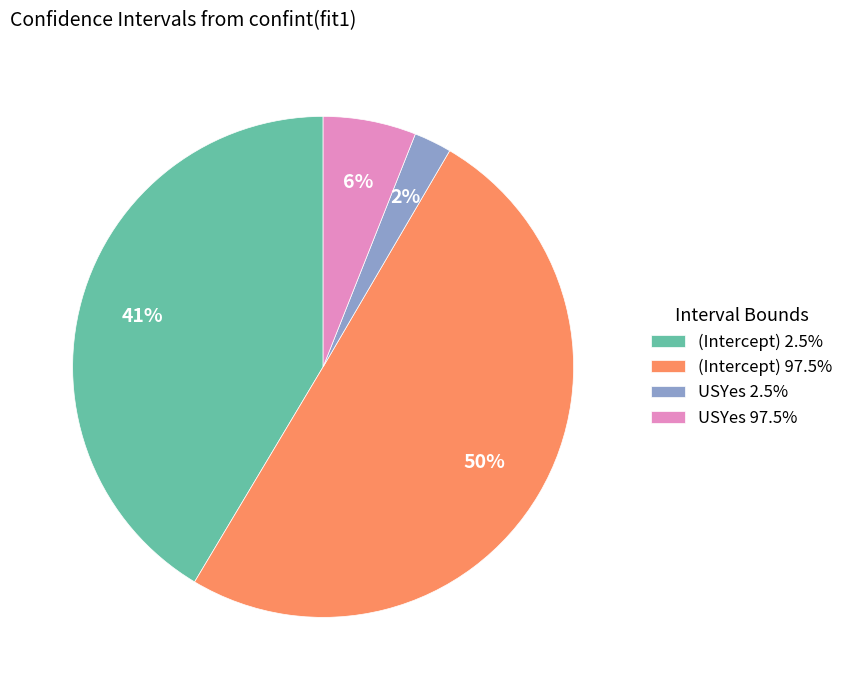

To the nearest percent, what is the difference between the largest and smallest slice percentages?

48%